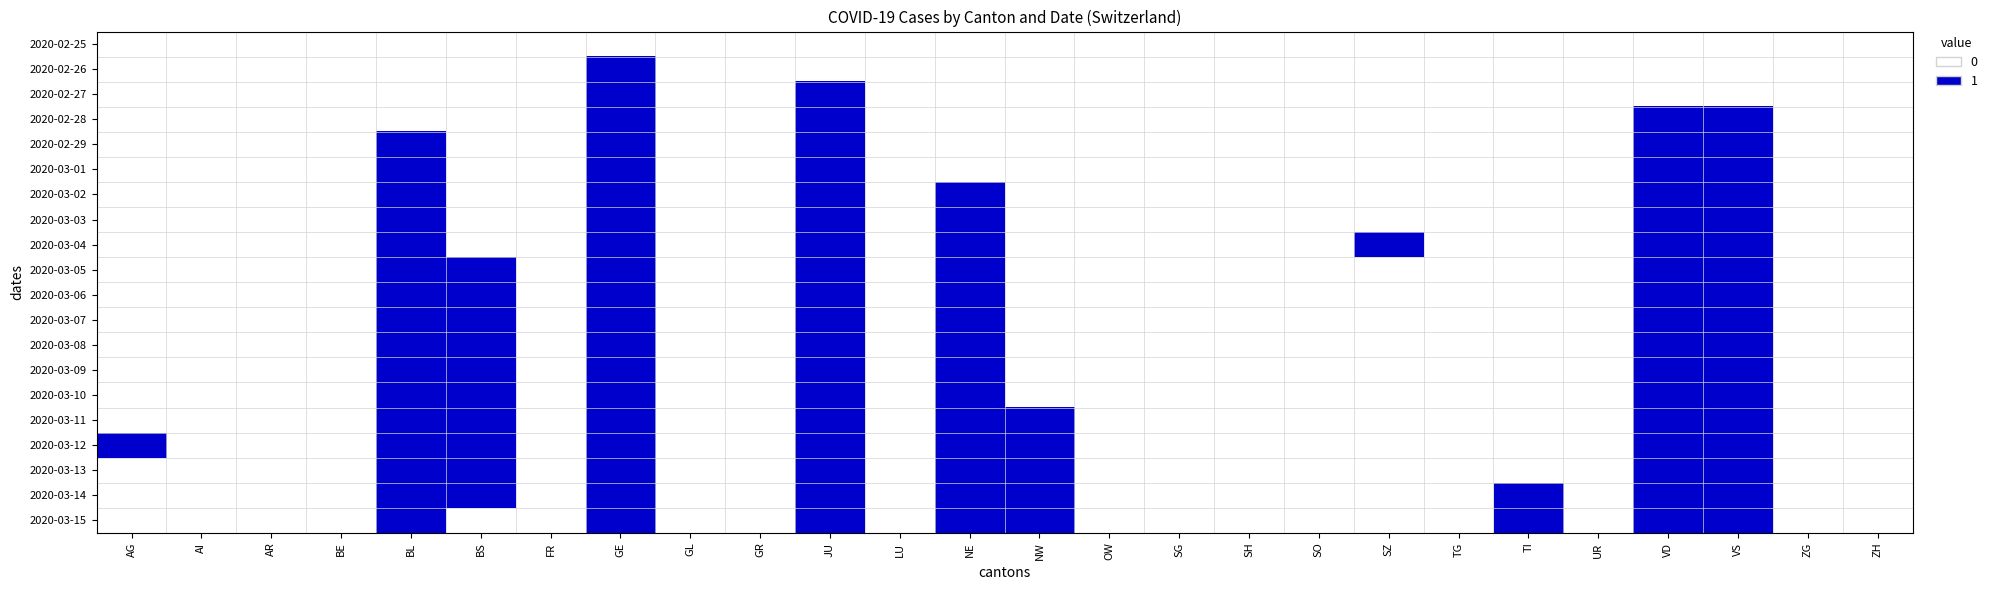

Reading left to right, extract all data points from this chart.

2020-02-25: AG=0	AI=0	AR=0	BE=0	BL=0	BS=0	FR=0	GE=0	GL=0	GR=0	JU=0	LU=0	NE=0	NW=0	OW=0	SG=0	SH=0	SO=0	SZ=0	TG=0	TI=0	UR=0	VD=0	VS=0	ZG=0	ZH=0
2020-02-26: AG=0	AI=0	AR=0	BE=0	BL=0	BS=0	FR=0	GE=1	GL=0	GR=0	JU=0	LU=0	NE=0	NW=0	OW=0	SG=0	SH=0	SO=0	SZ=0	TG=0	TI=0	UR=0	VD=0	VS=0	ZG=0	ZH=0
2020-02-27: AG=0	AI=0	AR=0	BE=0	BL=0	BS=0	FR=0	GE=1	GL=0	GR=0	JU=1	LU=0	NE=0	NW=0	OW=0	SG=0	SH=0	SO=0	SZ=0	TG=0	TI=0	UR=0	VD=0	VS=0	ZG=0	ZH=0
2020-02-28: AG=0	AI=0	AR=0	BE=0	BL=0	BS=0	FR=0	GE=1	GL=0	GR=0	JU=1	LU=0	NE=0	NW=0	OW=0	SG=0	SH=0	SO=0	SZ=0	TG=0	TI=0	UR=0	VD=1	VS=1	ZG=0	ZH=0
2020-02-29: AG=0	AI=0	AR=0	BE=0	BL=1	BS=0	FR=0	GE=1	GL=0	GR=0	JU=1	LU=0	NE=0	NW=0	OW=0	SG=0	SH=0	SO=0	SZ=0	TG=0	TI=0	UR=0	VD=1	VS=1	ZG=0	ZH=0
2020-03-01: AG=0	AI=0	AR=0	BE=0	BL=1	BS=0	FR=0	GE=1	GL=0	GR=0	JU=1	LU=0	NE=0	NW=0	OW=0	SG=0	SH=0	SO=0	SZ=0	TG=0	TI=0	UR=0	VD=1	VS=1	ZG=0	ZH=0
2020-03-02: AG=0	AI=0	AR=0	BE=0	BL=1	BS=0	FR=0	GE=1	GL=0	GR=0	JU=1	LU=0	NE=1	NW=0	OW=0	SG=0	SH=0	SO=0	SZ=0	TG=0	TI=0	UR=0	VD=1	VS=1	ZG=0	ZH=0
2020-03-03: AG=0	AI=0	AR=0	BE=0	BL=1	BS=0	FR=0	GE=1	GL=0	GR=0	JU=1	LU=0	NE=1	NW=0	OW=0	SG=0	SH=0	SO=0	SZ=0	TG=0	TI=0	UR=0	VD=1	VS=1	ZG=0	ZH=0
2020-03-04: AG=0	AI=0	AR=0	BE=0	BL=1	BS=0	FR=0	GE=1	GL=0	GR=0	JU=1	LU=0	NE=1	NW=0	OW=0	SG=0	SH=0	SO=0	SZ=1	TG=0	TI=0	UR=0	VD=1	VS=1	ZG=0	ZH=0
2020-03-05: AG=0	AI=0	AR=0	BE=0	BL=1	BS=1	FR=0	GE=1	GL=0	GR=0	JU=1	LU=0	NE=1	NW=0	OW=0	SG=0	SH=0	SO=0	SZ=0	TG=0	TI=0	UR=0	VD=1	VS=1	ZG=0	ZH=0
2020-03-06: AG=0	AI=0	AR=0	BE=0	BL=1	BS=1	FR=0	GE=1	GL=0	GR=0	JU=1	LU=0	NE=1	NW=0	OW=0	SG=0	SH=0	SO=0	SZ=0	TG=0	TI=0	UR=0	VD=1	VS=1	ZG=0	ZH=0
2020-03-07: AG=0	AI=0	AR=0	BE=0	BL=1	BS=1	FR=0	GE=1	GL=0	GR=0	JU=1	LU=0	NE=1	NW=0	OW=0	SG=0	SH=0	SO=0	SZ=0	TG=0	TI=0	UR=0	VD=1	VS=1	ZG=0	ZH=0
2020-03-08: AG=0	AI=0	AR=0	BE=0	BL=1	BS=1	FR=0	GE=1	GL=0	GR=0	JU=1	LU=0	NE=1	NW=0	OW=0	SG=0	SH=0	SO=0	SZ=0	TG=0	TI=0	UR=0	VD=1	VS=1	ZG=0	ZH=0
2020-03-09: AG=0	AI=0	AR=0	BE=0	BL=1	BS=1	FR=0	GE=1	GL=0	GR=0	JU=1	LU=0	NE=1	NW=0	OW=0	SG=0	SH=0	SO=0	SZ=0	TG=0	TI=0	UR=0	VD=1	VS=1	ZG=0	ZH=0
2020-03-10: AG=0	AI=0	AR=0	BE=0	BL=1	BS=1	FR=0	GE=1	GL=0	GR=0	JU=1	LU=0	NE=1	NW=0	OW=0	SG=0	SH=0	SO=0	SZ=0	TG=0	TI=0	UR=0	VD=1	VS=1	ZG=0	ZH=0
2020-03-11: AG=0	AI=0	AR=0	BE=0	BL=1	BS=1	FR=0	GE=1	GL=0	GR=0	JU=1	LU=0	NE=1	NW=1	OW=0	SG=0	SH=0	SO=0	SZ=0	TG=0	TI=0	UR=0	VD=1	VS=1	ZG=0	ZH=0
2020-03-12: AG=1	AI=0	AR=0	BE=0	BL=1	BS=1	FR=0	GE=1	GL=0	GR=0	JU=1	LU=0	NE=1	NW=1	OW=0	SG=0	SH=0	SO=0	SZ=0	TG=0	TI=0	UR=0	VD=1	VS=1	ZG=0	ZH=0
2020-03-13: AG=0	AI=0	AR=0	BE=0	BL=1	BS=1	FR=0	GE=1	GL=0	GR=0	JU=1	LU=0	NE=1	NW=1	OW=0	SG=0	SH=0	SO=0	SZ=0	TG=0	TI=0	UR=0	VD=1	VS=1	ZG=0	ZH=0
2020-03-14: AG=0	AI=0	AR=0	BE=0	BL=1	BS=1	FR=0	GE=1	GL=0	GR=0	JU=1	LU=0	NE=1	NW=1	OW=0	SG=0	SH=0	SO=0	SZ=0	TG=0	TI=1	UR=0	VD=1	VS=1	ZG=0	ZH=0
2020-03-15: AG=0	AI=0	AR=0	BE=0	BL=1	BS=0	FR=0	GE=1	GL=0	GR=0	JU=1	LU=0	NE=1	NW=1	OW=0	SG=0	SH=0	SO=0	SZ=0	TG=0	TI=1	UR=0	VD=1	VS=1	ZG=0	ZH=0